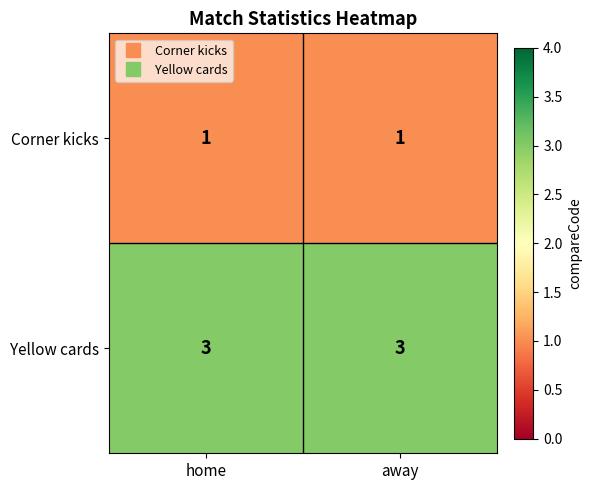

What is the greatest value displayed?

3